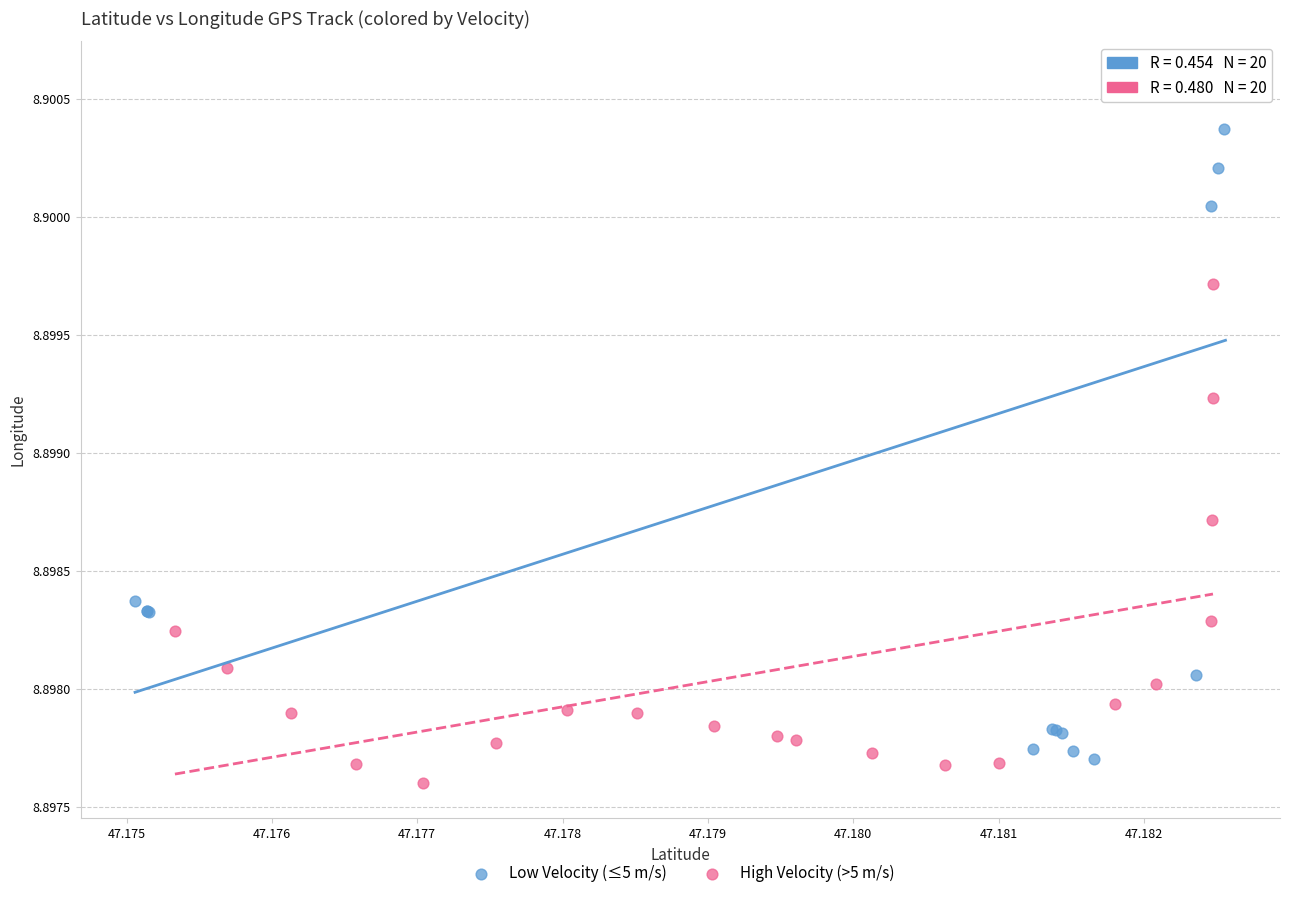

Which series has the largest Y range (max minus min)?

Low Velocity (≤5 m/s)